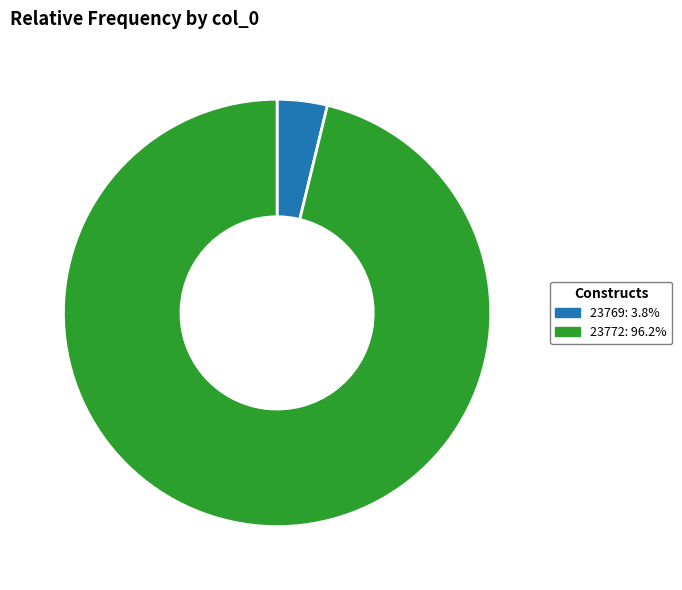

Combined, do 23769 and 23772 account for over 50%?

Yes